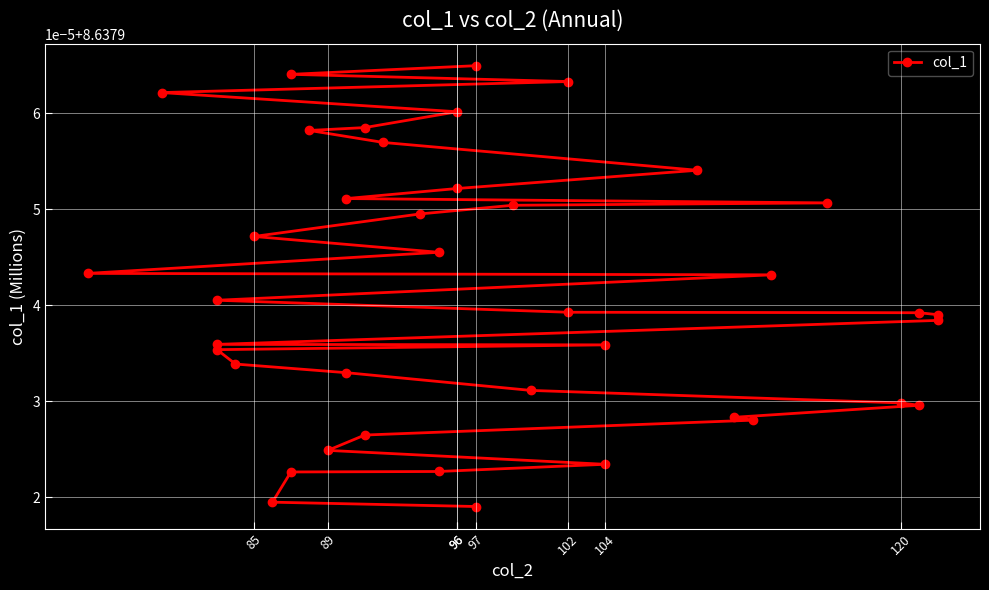

The value at 28 is 12.4. True or false?

False